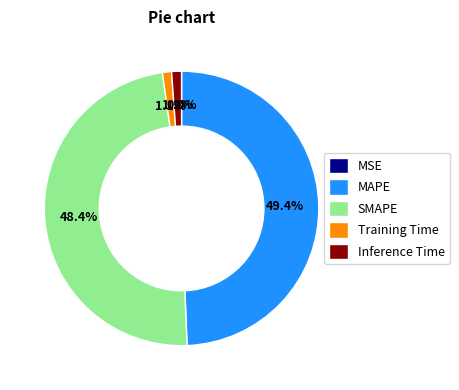

The Training Time slice represents 1% of the pie. True or false?

True